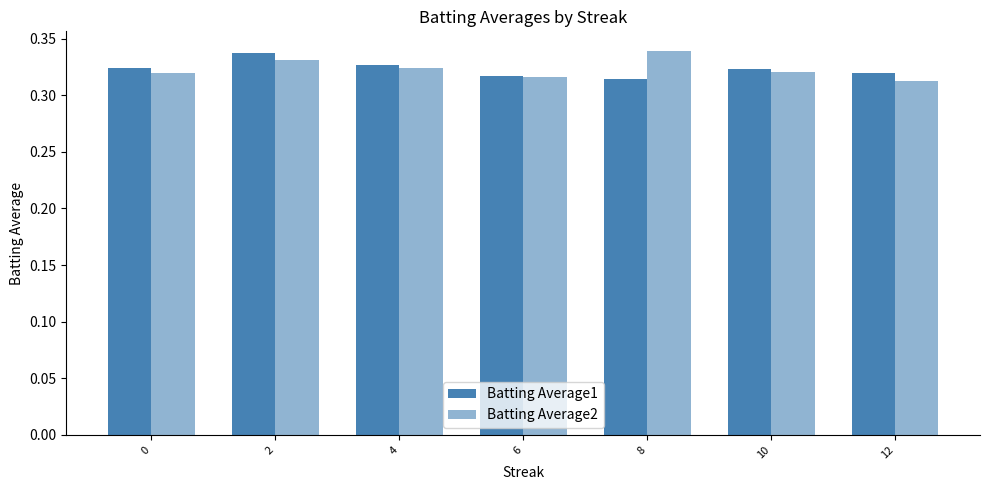

How many groups of bars are there?

7